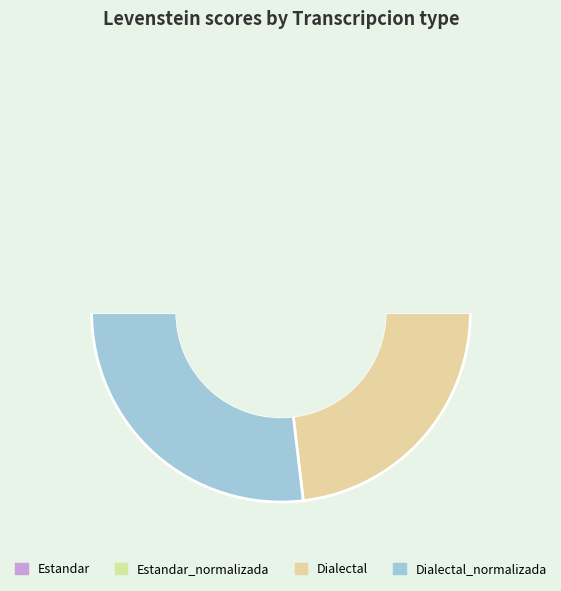

To the nearest percent, what is the average slice percentage?

25%